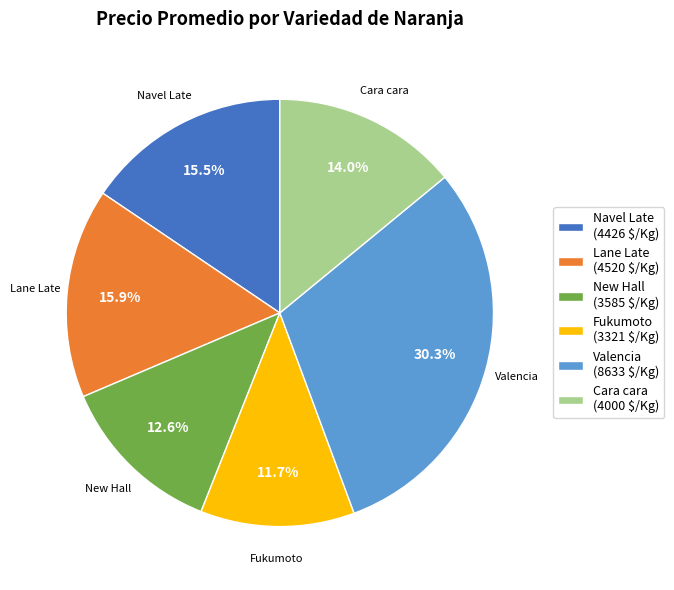

Combined, do Valencia and Cara cara account for over 50%?

No